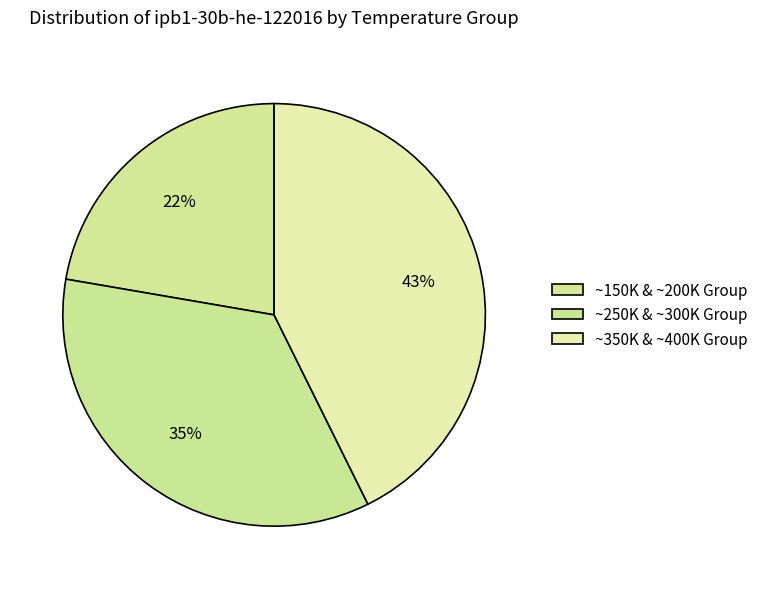

How many segments does this pie chart have?

3